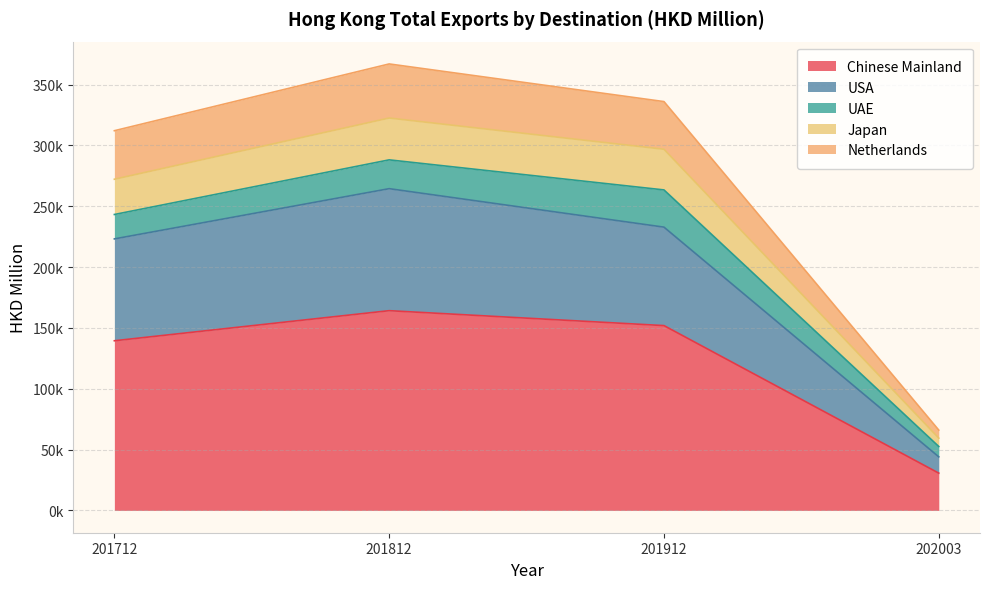

How many interior local peaks does the USA series have?

1